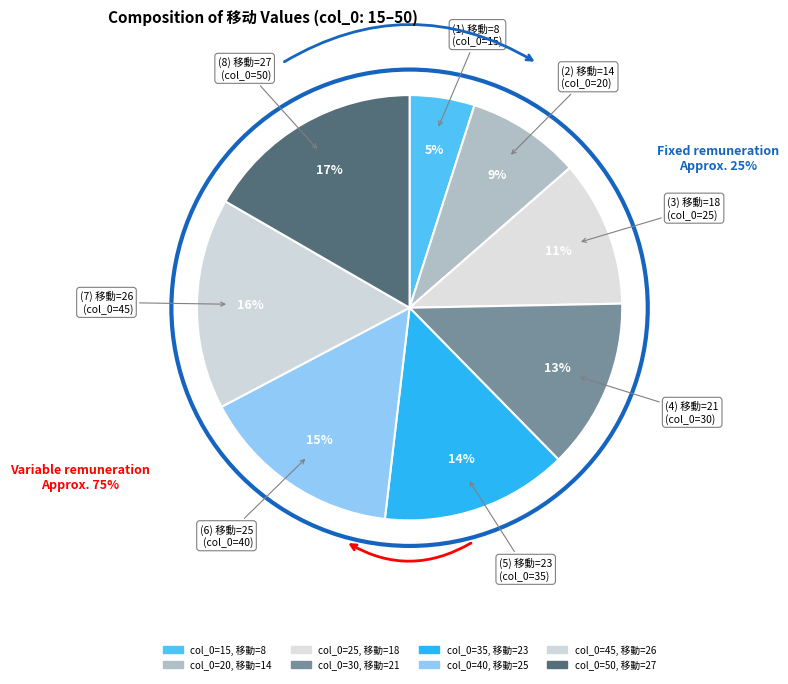

What is the smallest slice in the pie chart?

col_0=15, 移動=8